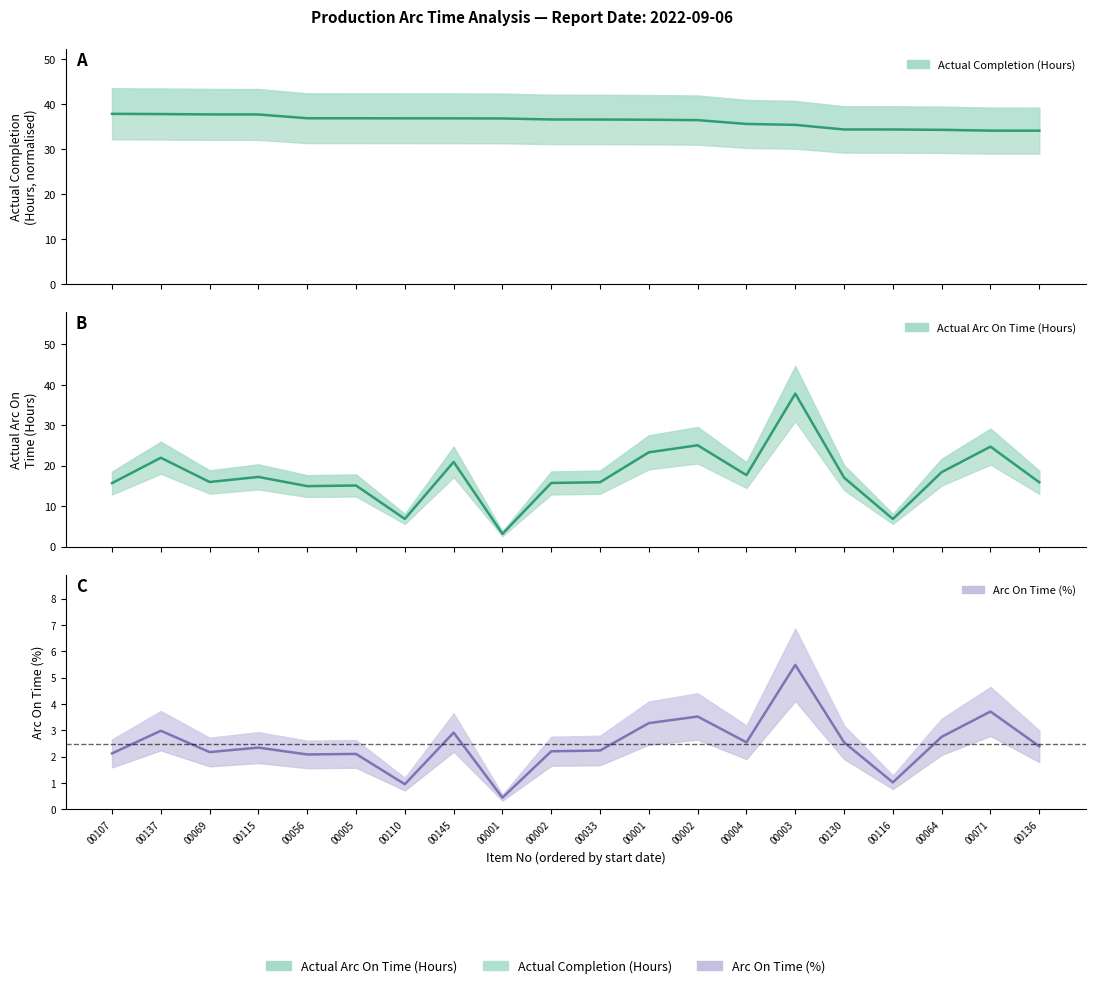

Rank the categories by Actual Completion (Hours) value from lowest to highest.

00136, 00071, 00064, 00116, 00130, 00003, 00004, 00002, 00001, 00033, 00002, 00001, 00145, 00110, 00005, 00056, 00115, 00069, 00137, 00107